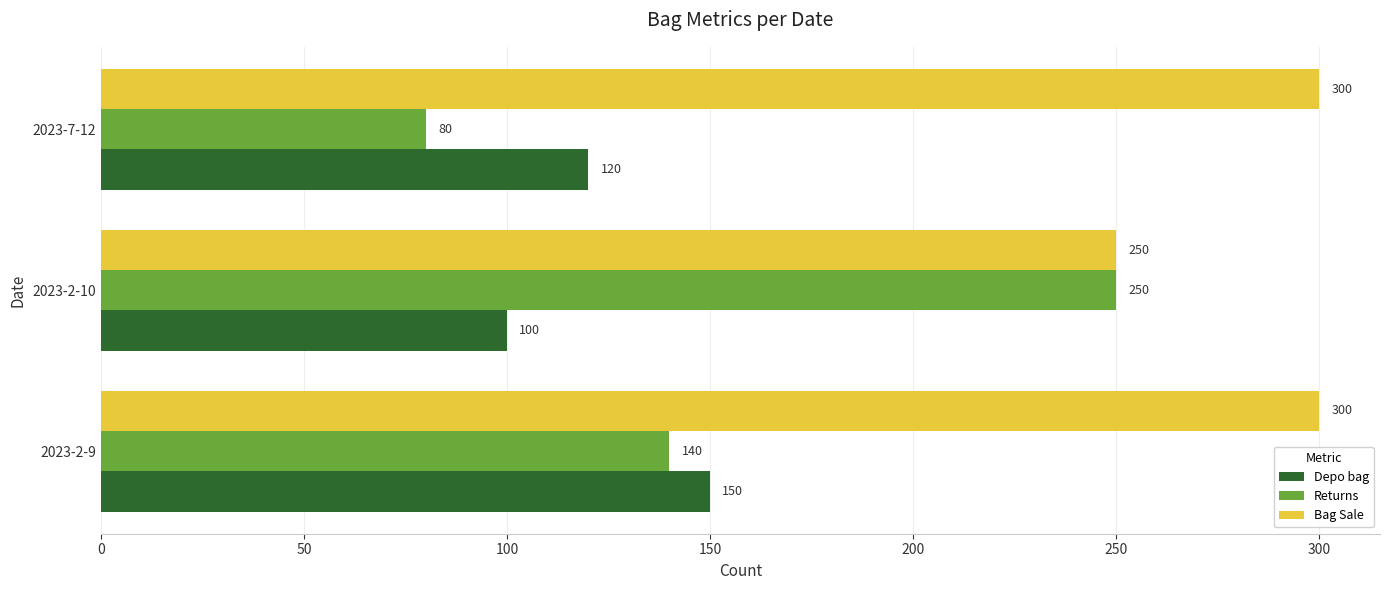

Rank the series by their average value, from highest to lowest.

Bag Sale, Returns, Depo bag